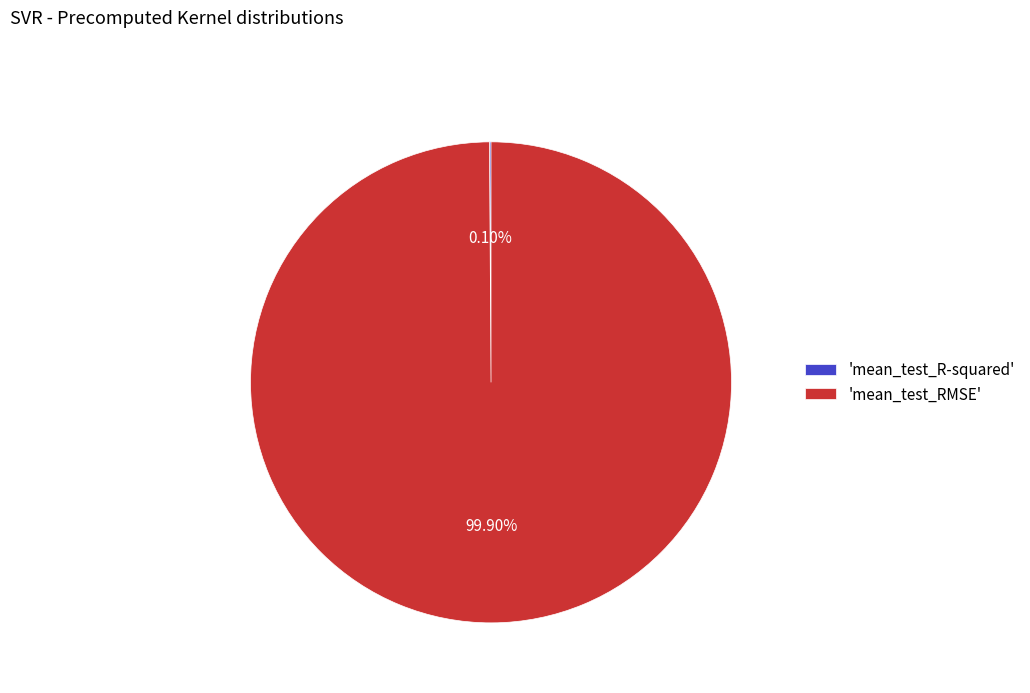

Which slice is the largest?

'mean_test_RMSE'